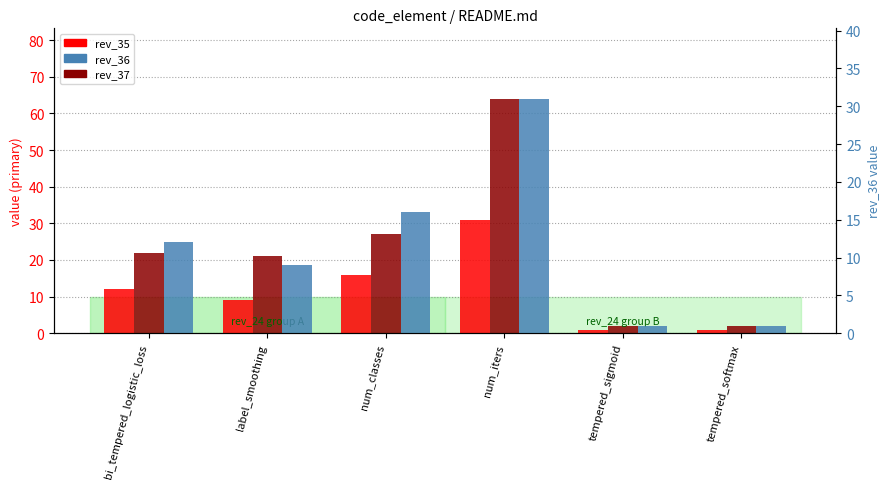

Which category has the highest value in the rev_36 series?

num_iters